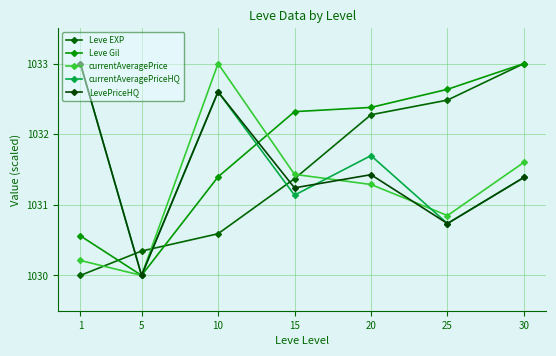

How many lines are shown in the chart?

5